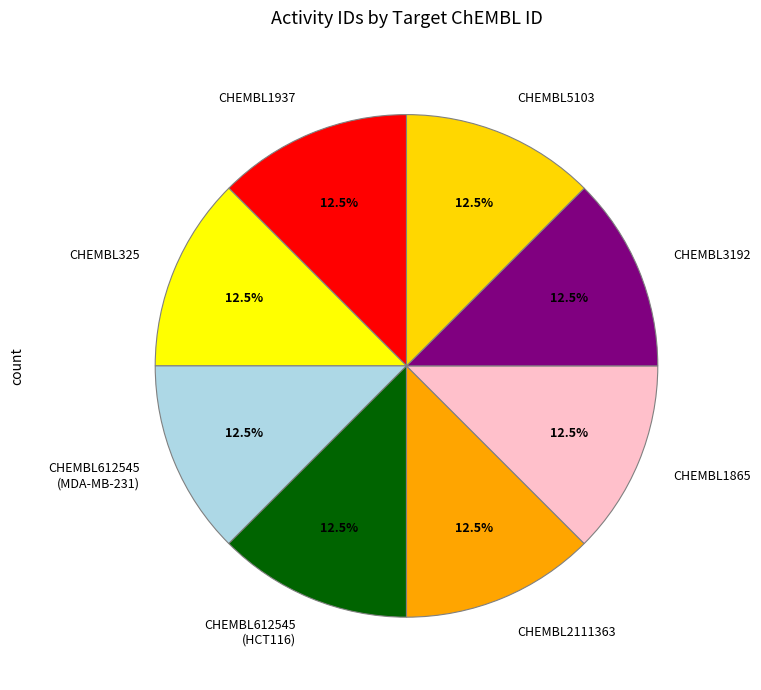

What is the ratio of the value at CHEMBL3192 to the value at CHEMBL2111363?

1.0